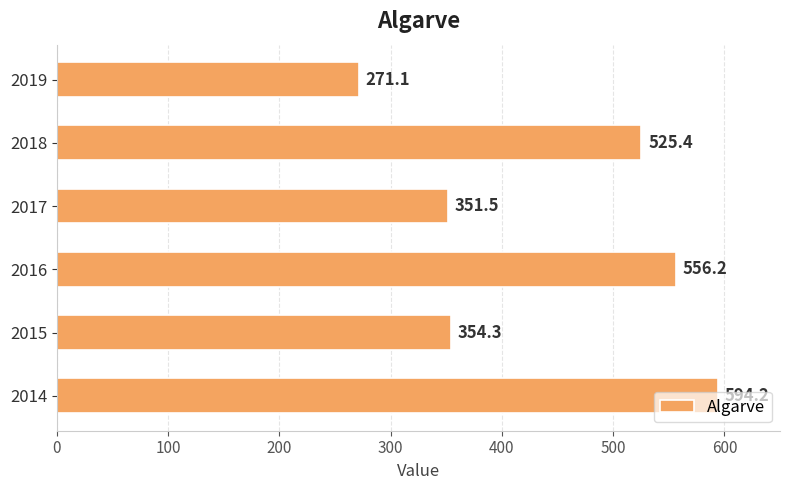

Between 2014 and 2016, which is larger?

2014